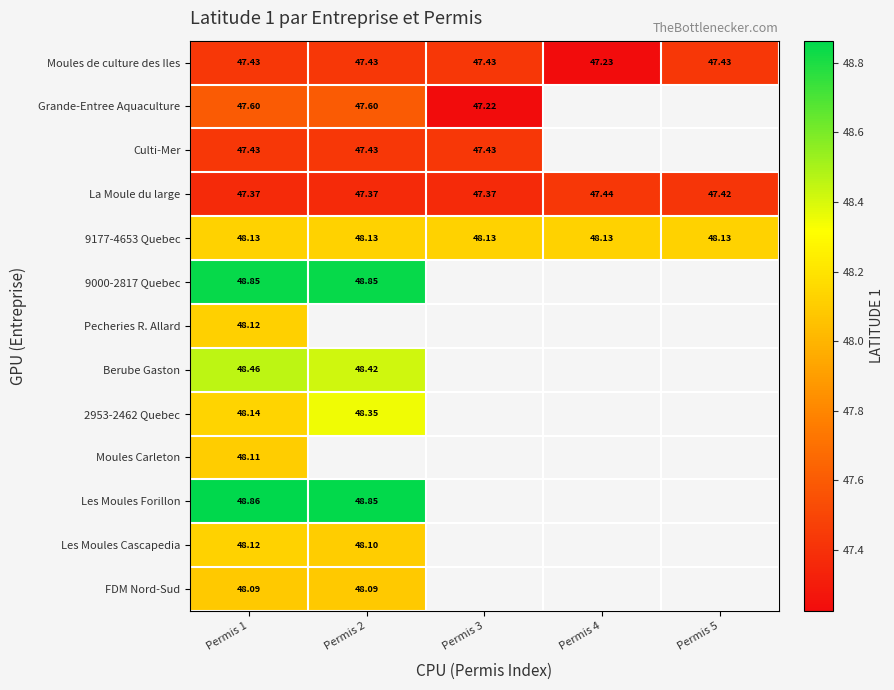

How many distinct data groups are displayed?

13